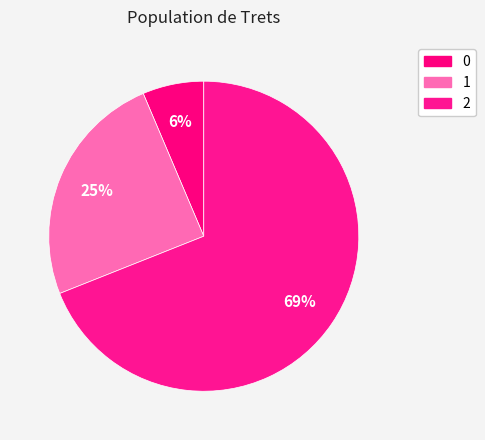

Approximately how many times larger is the value at 1 compared to 0?

3.9